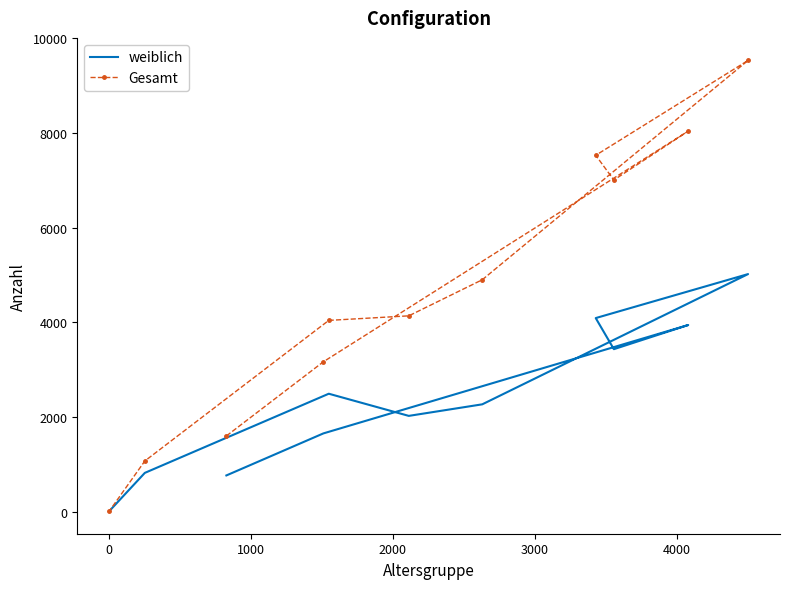

Which series has the widest spread of values?

Gesamt